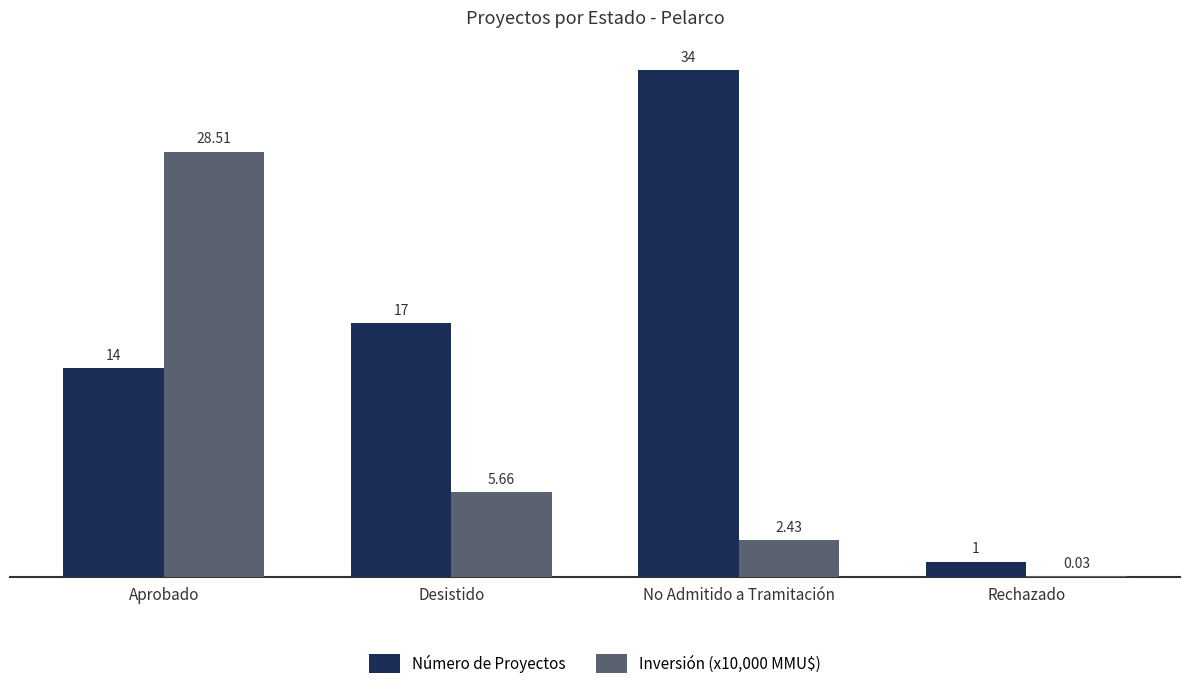

Where is Inversión (x10,000 MMU$) nearest to the value 14?

Desistido